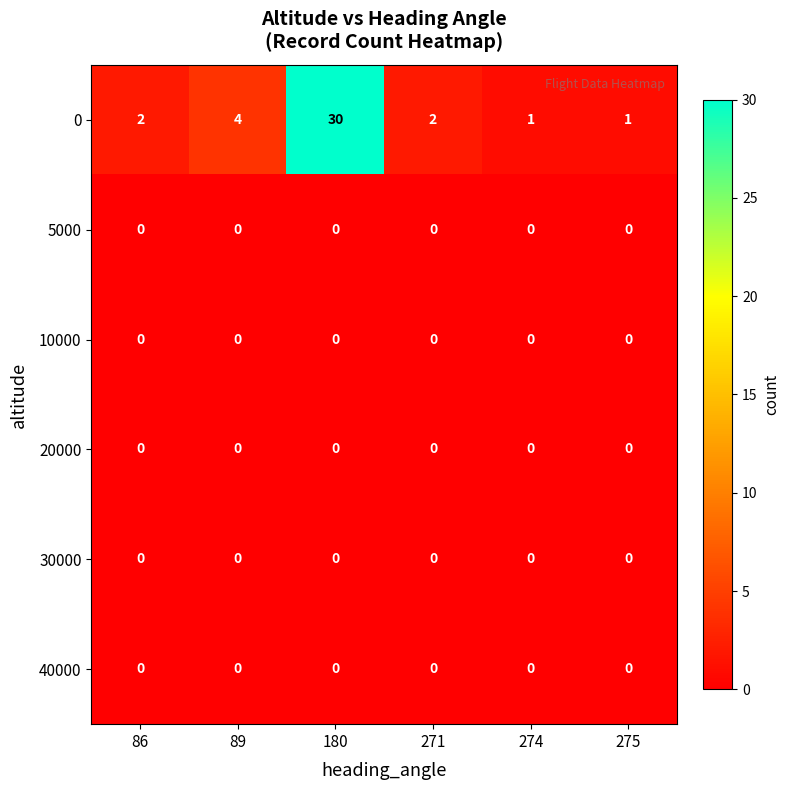

What is the average value of the 0 series?

7